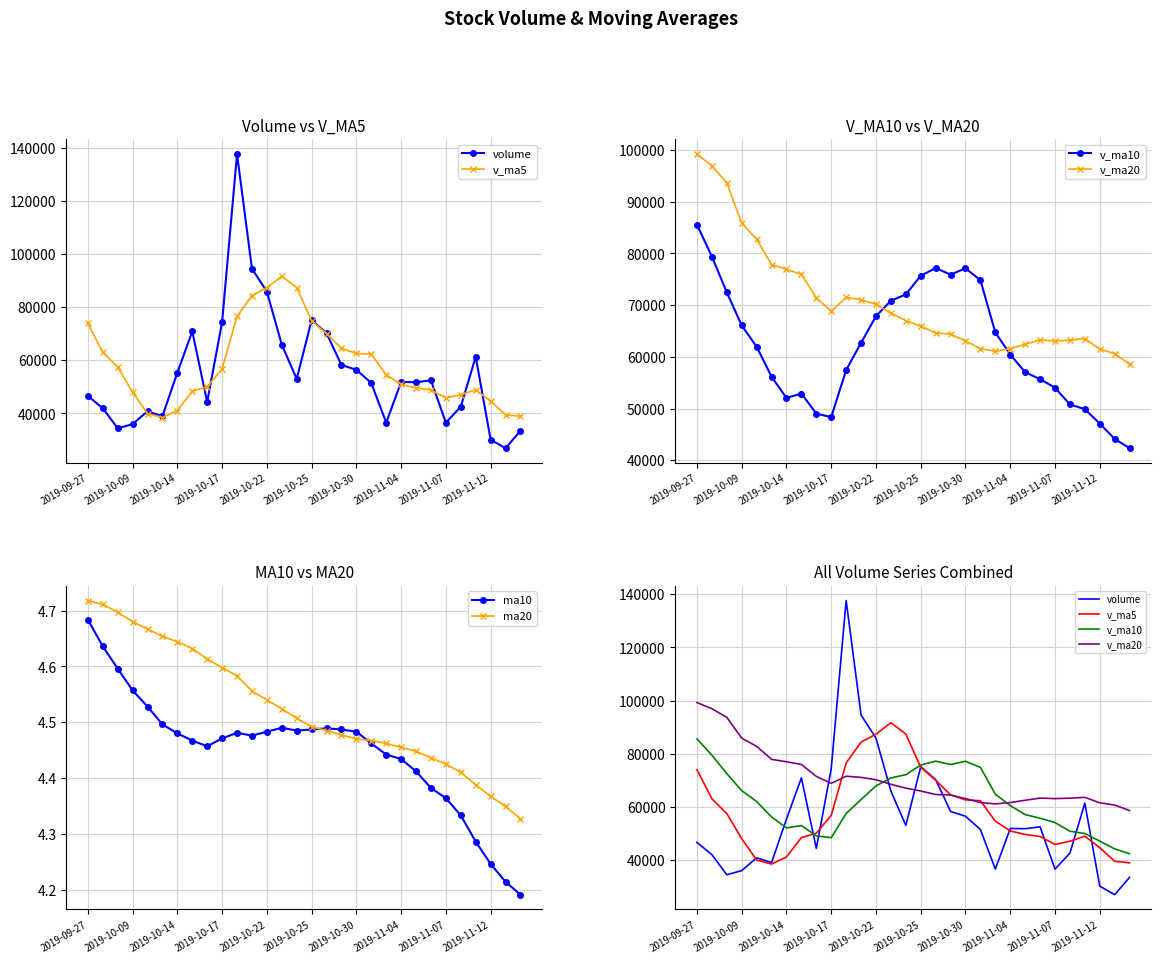

Count the ma20 values in the range 4 to 5.

30